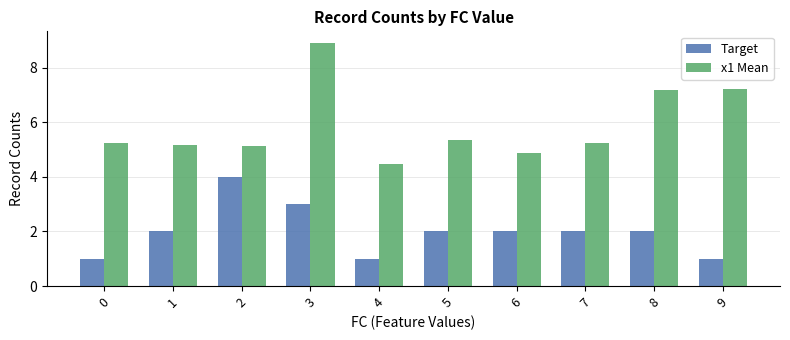

What is the difference between the x1 Mean values at 5 and 4?

0.9